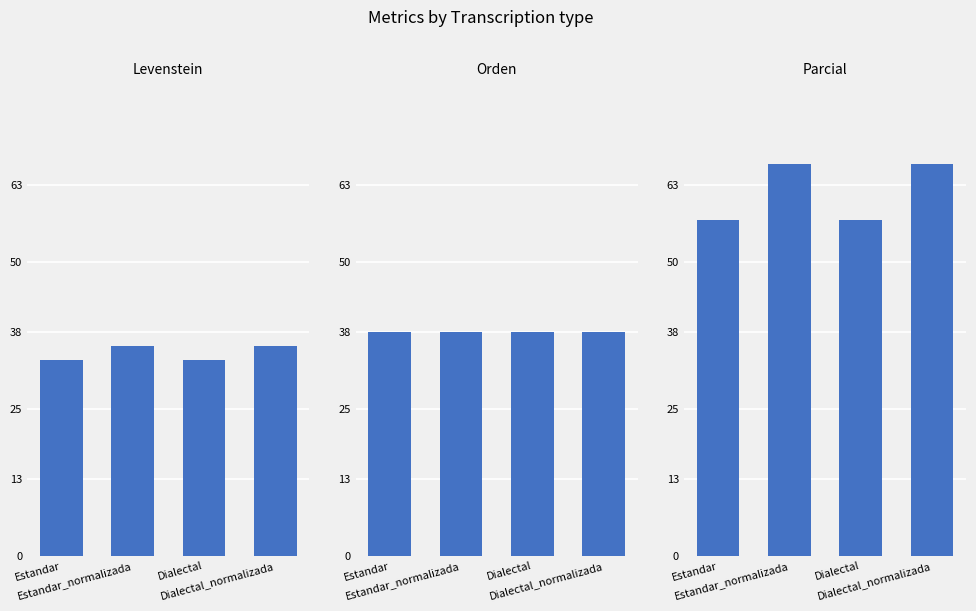

Which has a higher value, Dialectal or Estandar_normalizada?

Estandar_normalizada